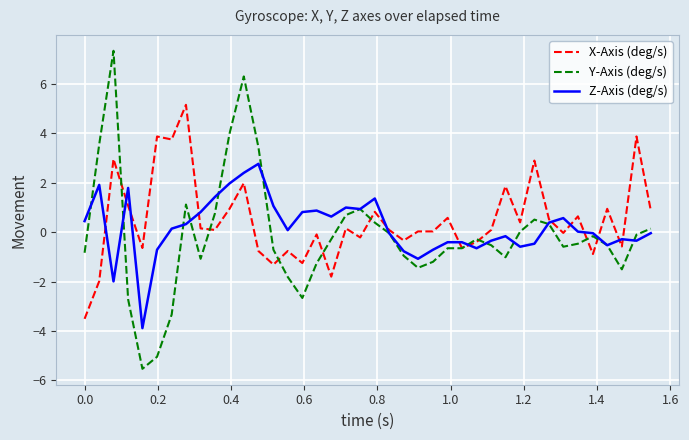

Does the chart have visible grid lines?

Yes